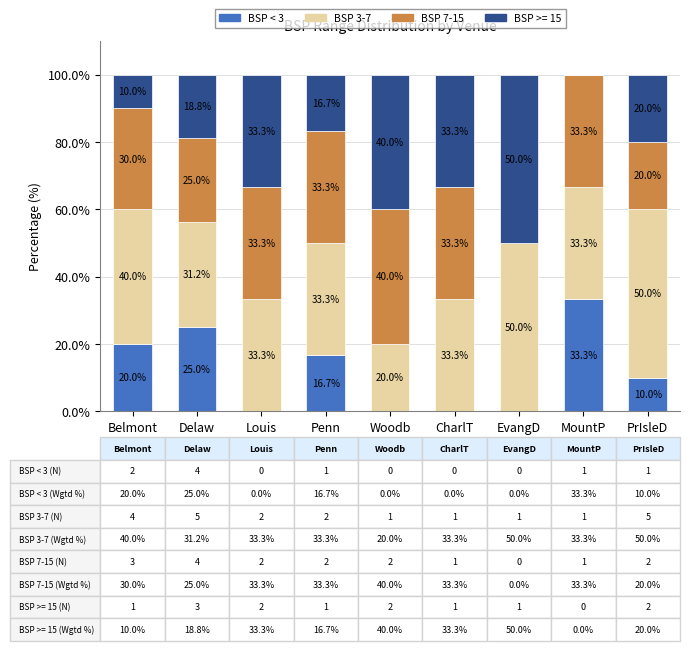

What is the sum of all BSP < 3 values?

105.0